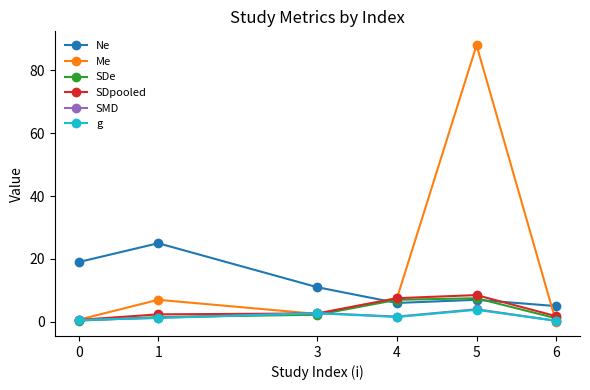

What is the spread (max minus min) of values at 1?

23.8